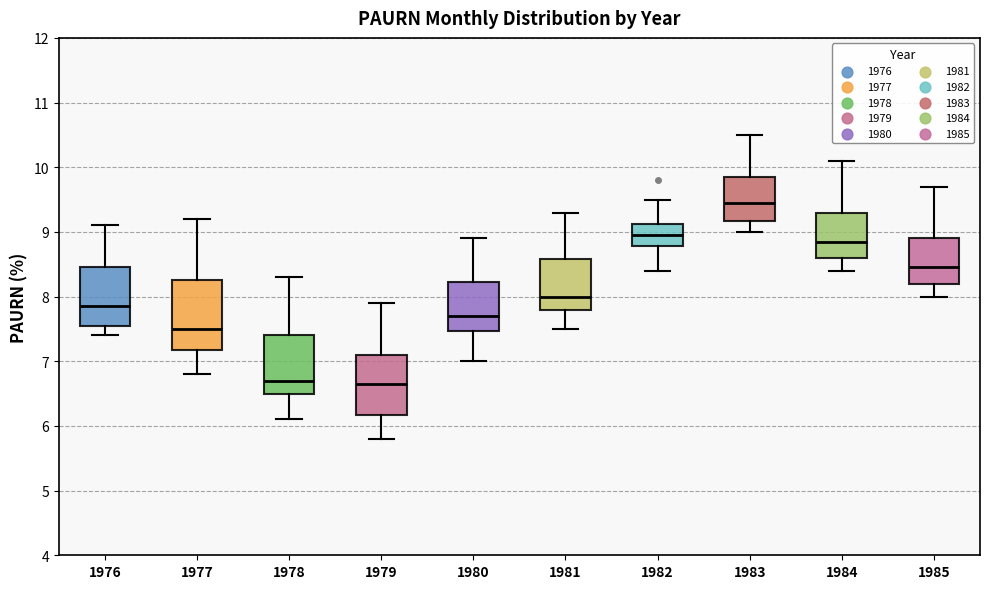

Which box's median line is the highest?

1983